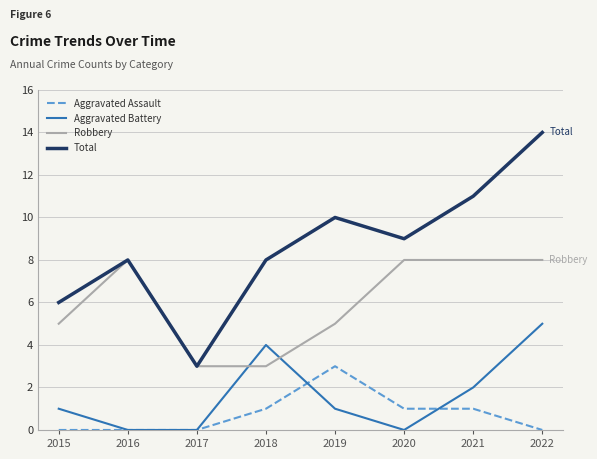

Is it true that Robbery equals 1 at 2017?

False